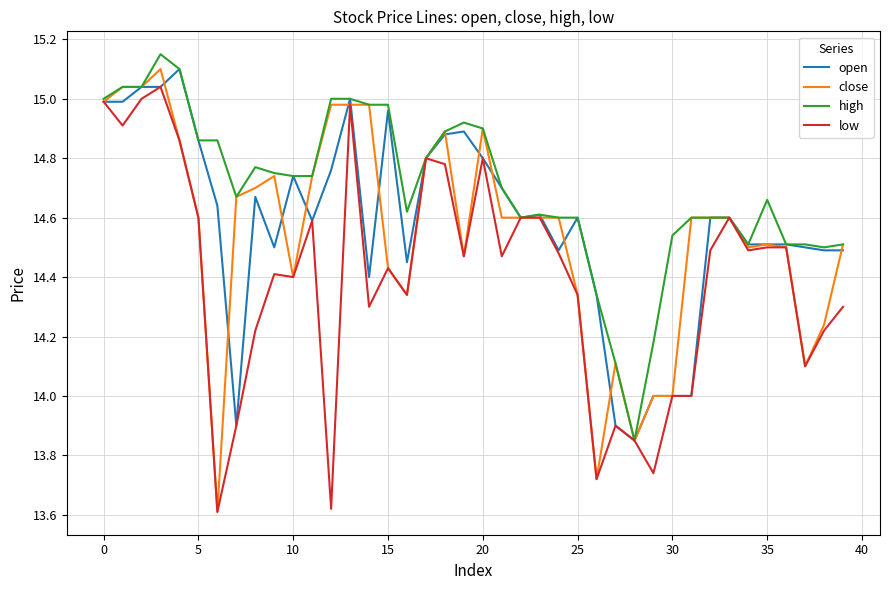

Which series has the largest total across all categories?

high